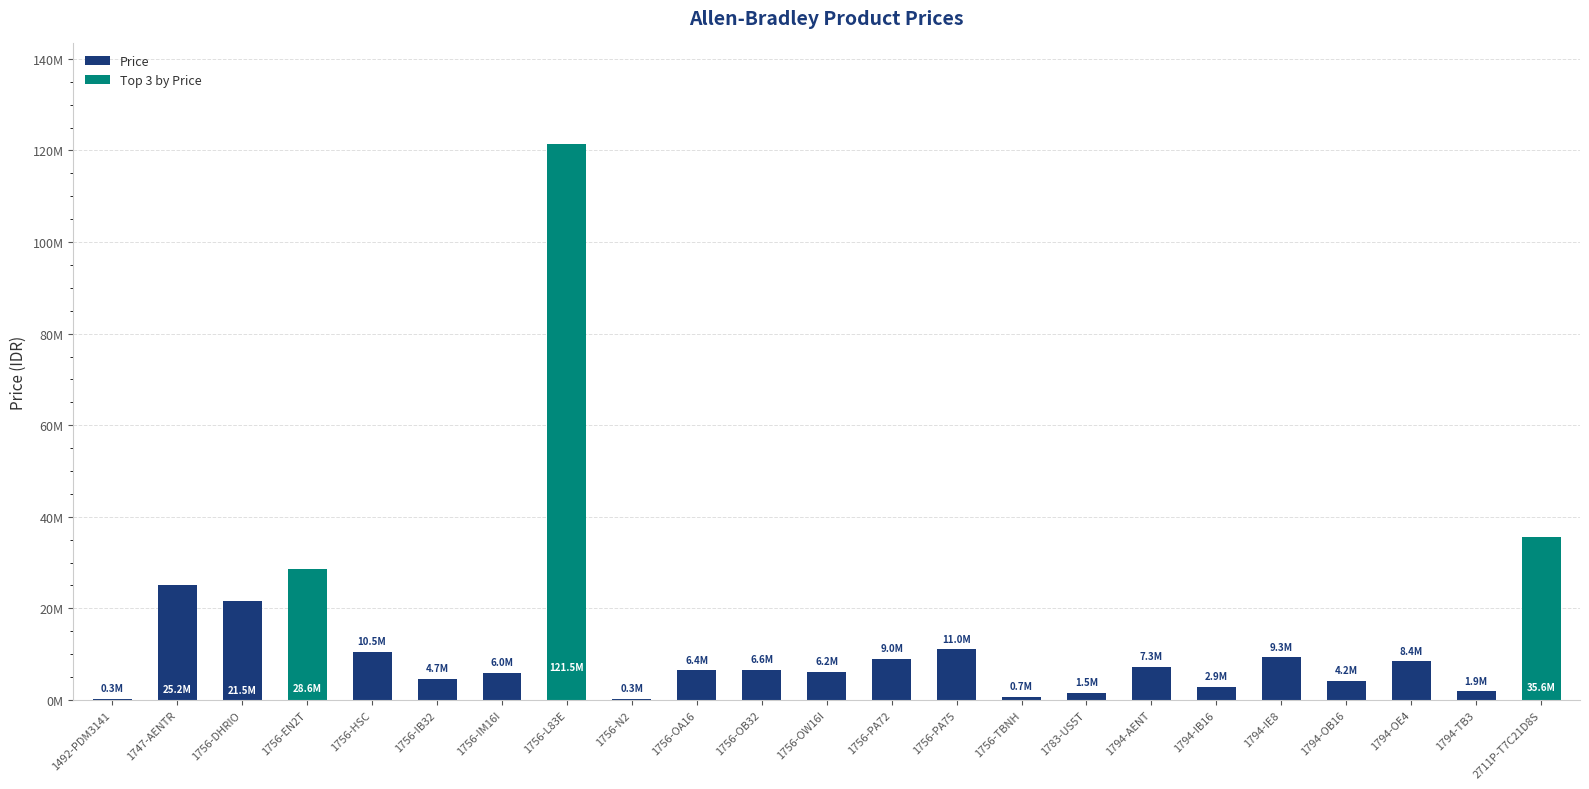

Are the bars horizontal?

No